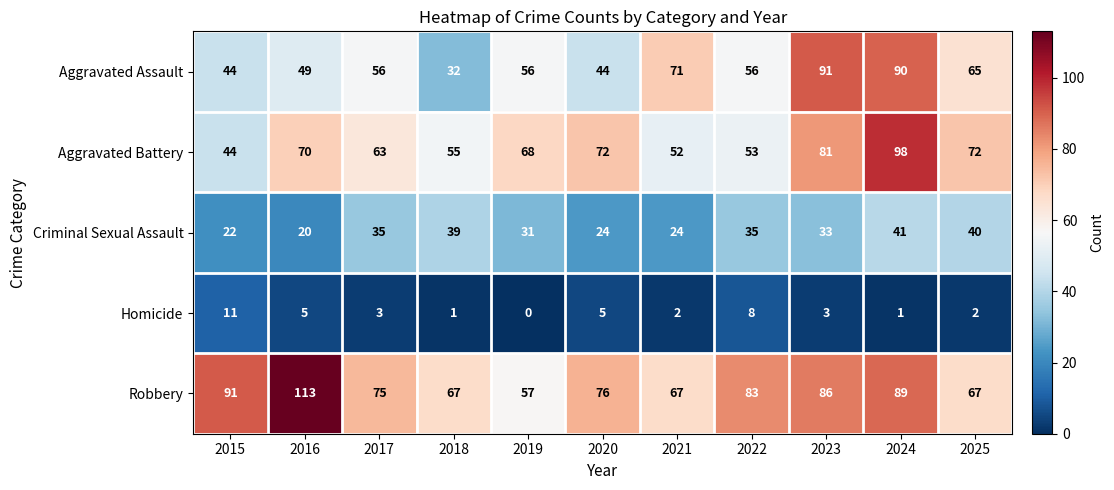

What is the greatest value displayed?

113